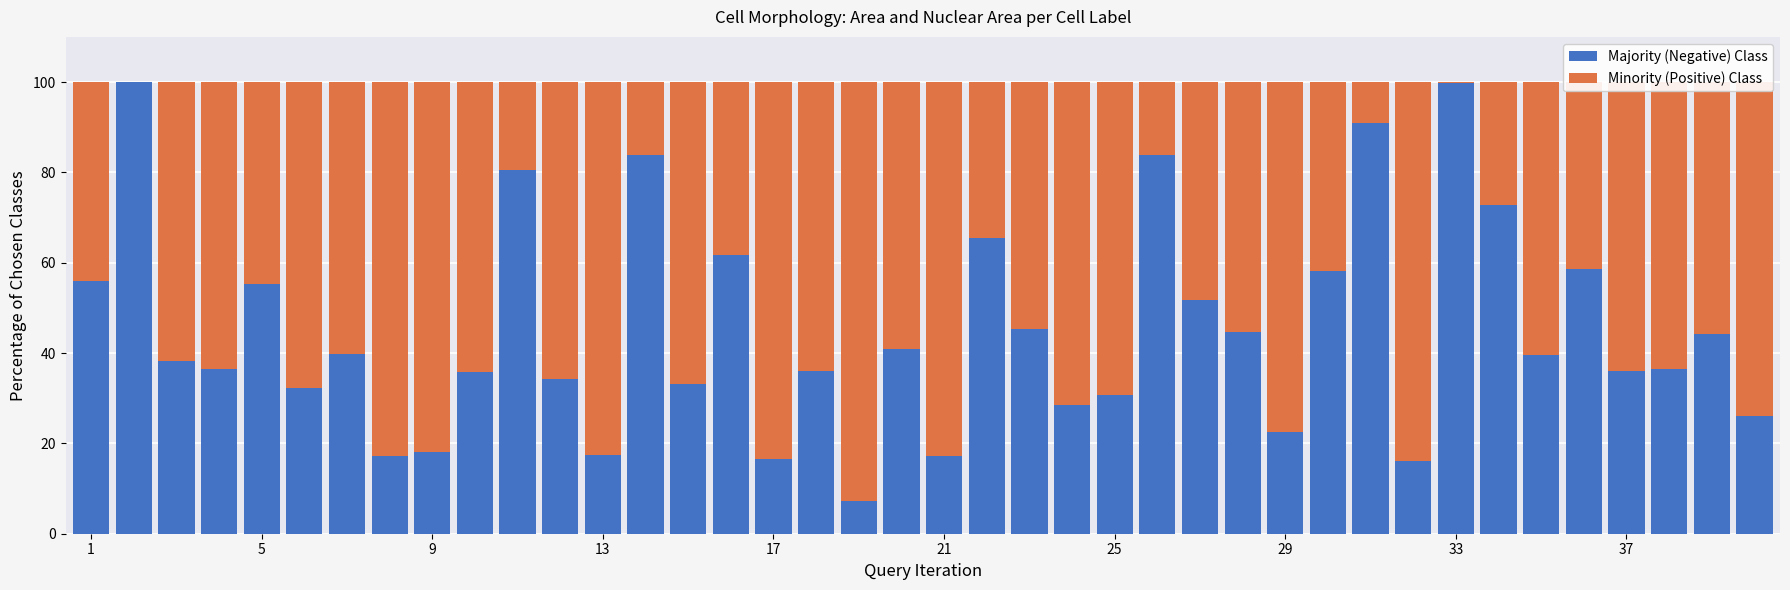

Are the bars horizontal?

No